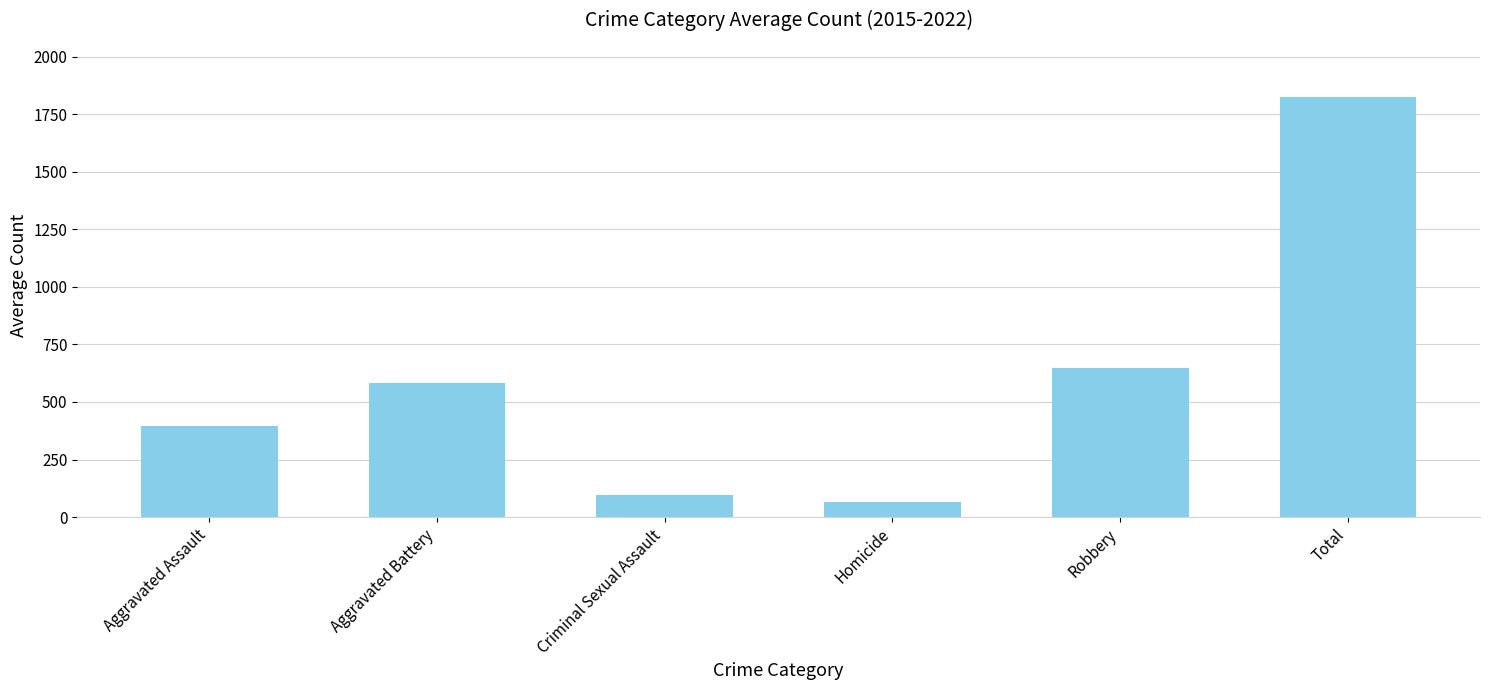

What is the minimum value shown in the chart?

64.1